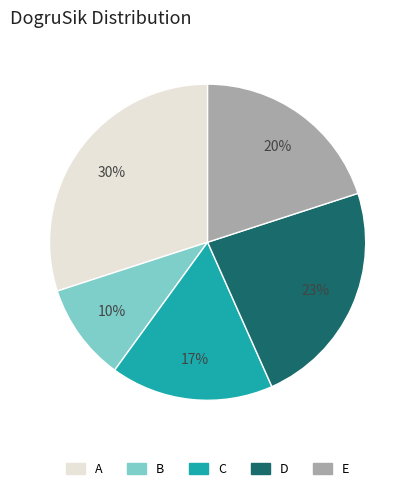

What percentage is the A slice, to the nearest percent?

30%